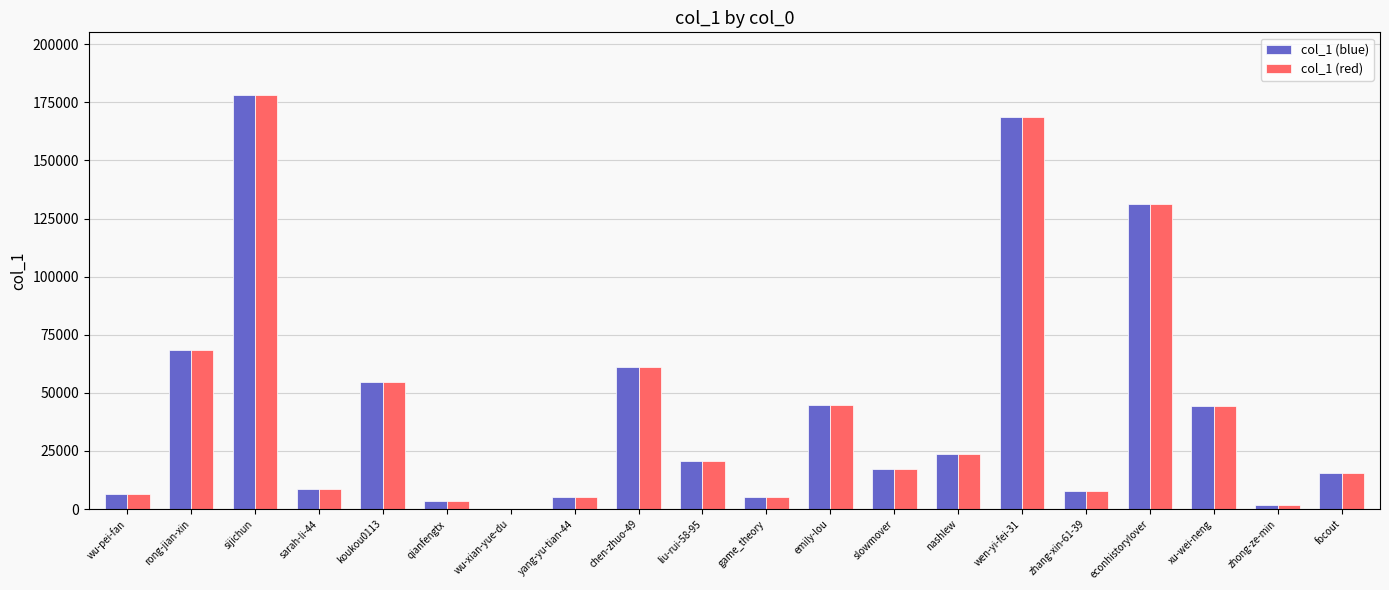

At which label does col_1 (red) reach its peak?

sijichun